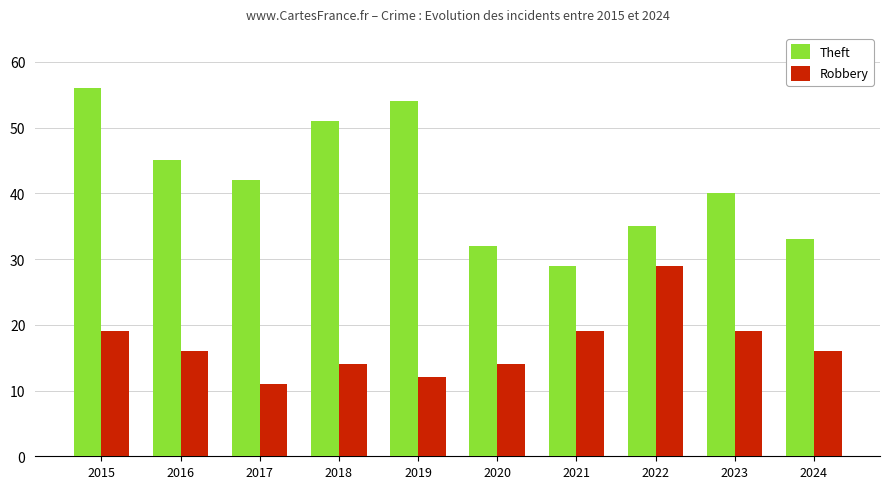

List the series in order of their overall mean, highest first.

Theft, Robbery